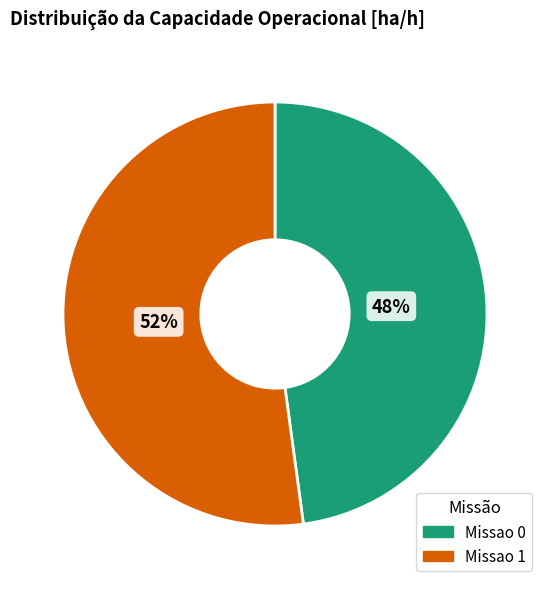

What is the ratio of the value at Missao 1 to the value at Missao 0?

1.1